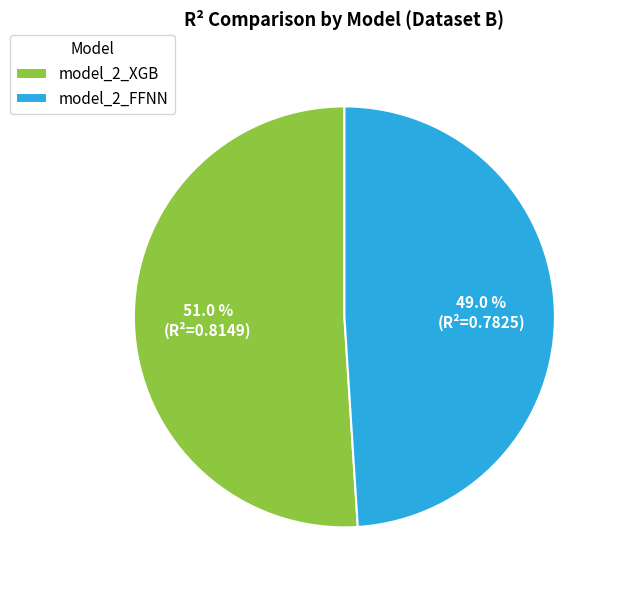

How many segments does this pie chart have?

2